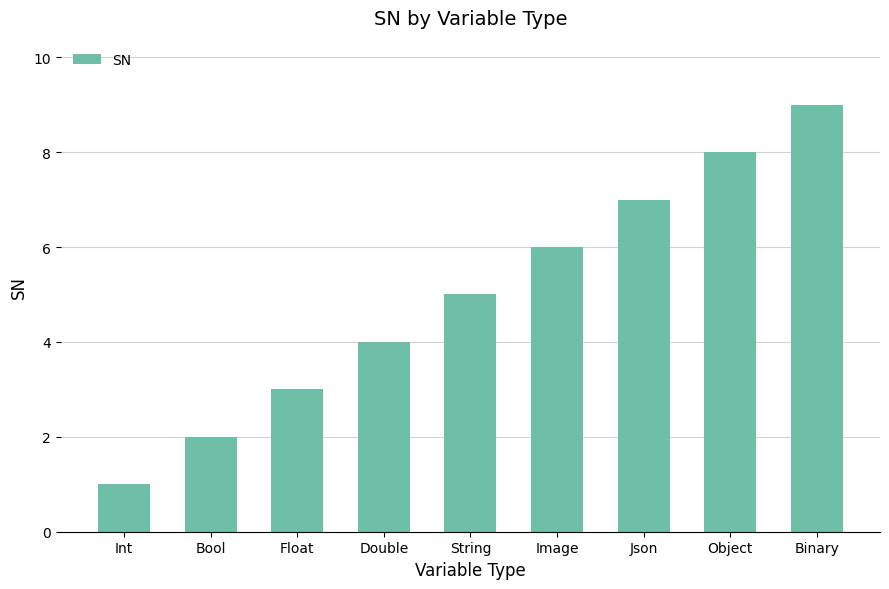

Is it true that the value at Object is 14?

False